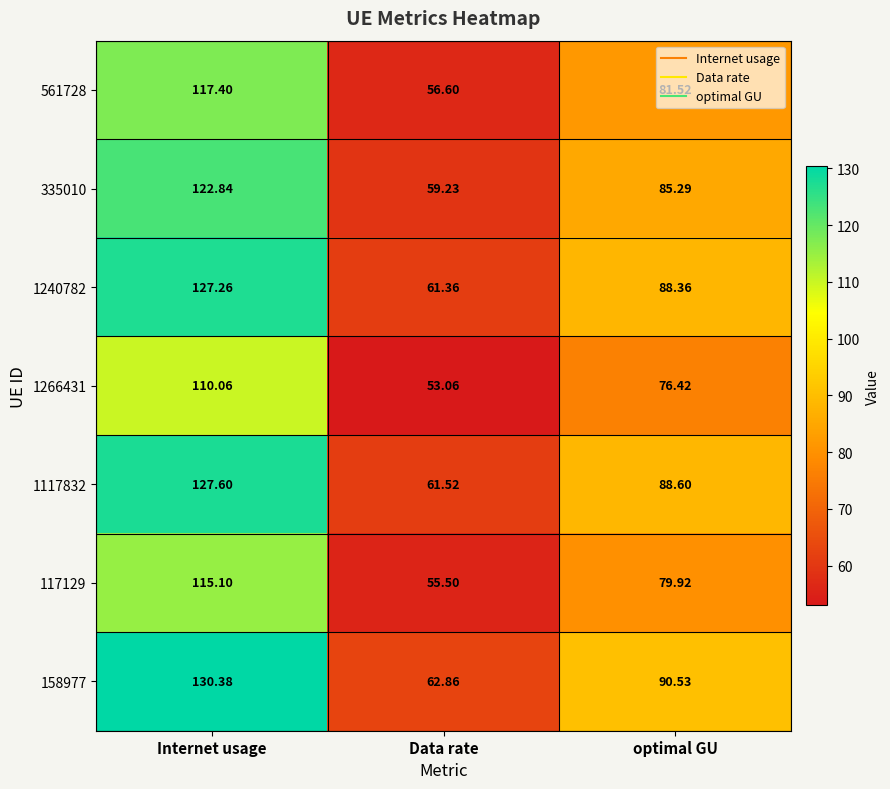

Where does the 117129 series first go above 79?

Internet usage